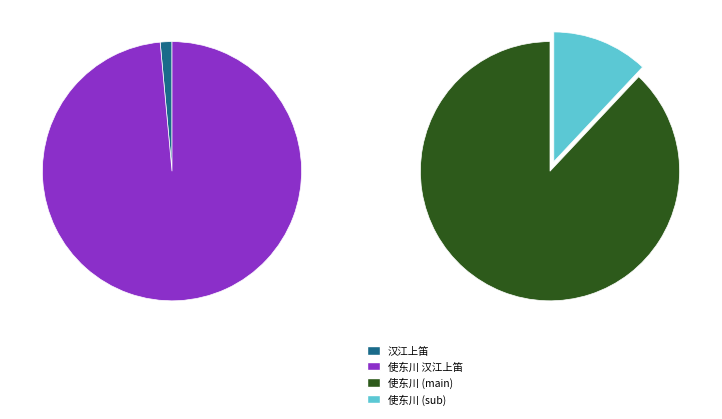

Rank the categories by value from highest to lowest.

使东川 汉江上笛, 汉江上笛